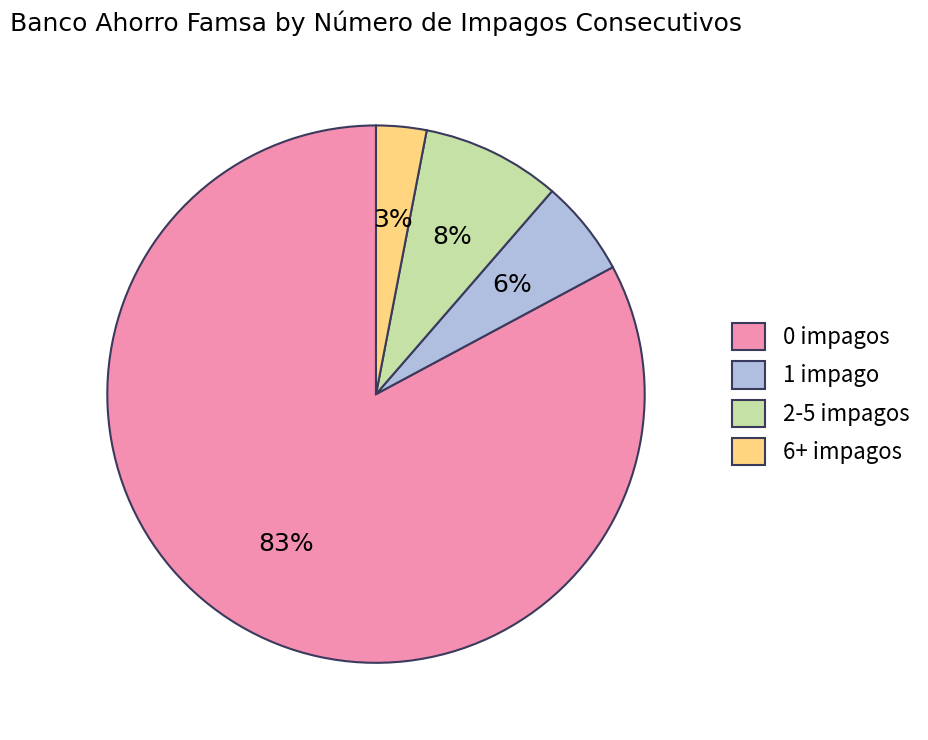

To the nearest percent, what is the difference between the 6+ impagos and 1 impago slice percentages?

3%